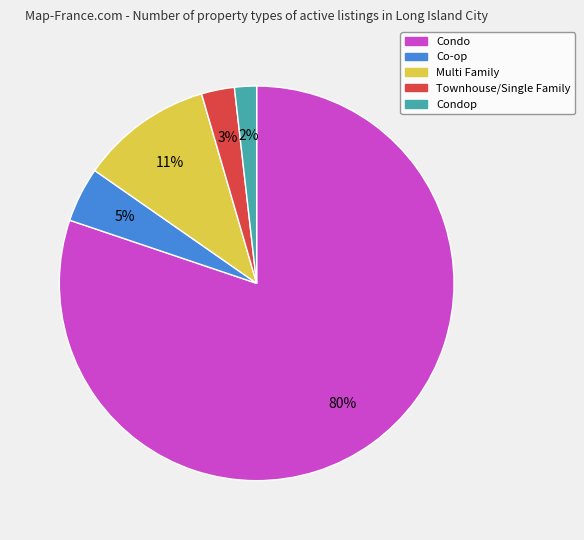

To the nearest percent, what is the average slice percentage?

20%